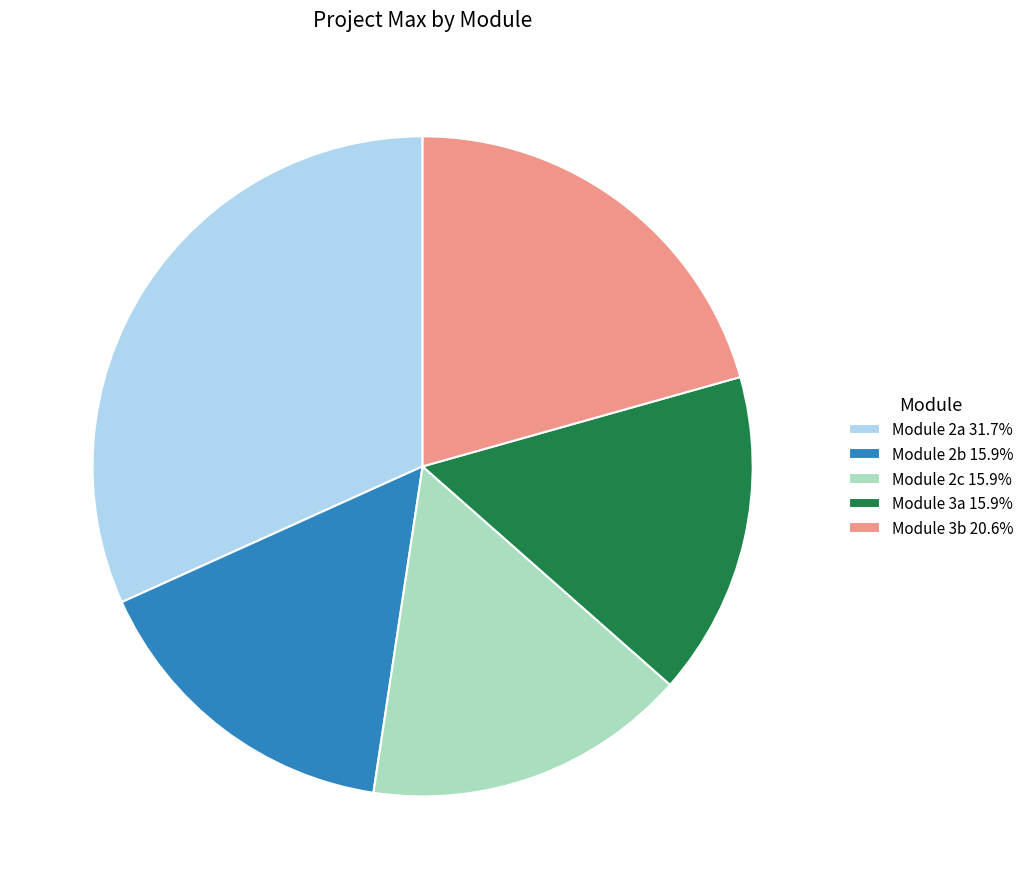

Does any single category account for the majority?

No